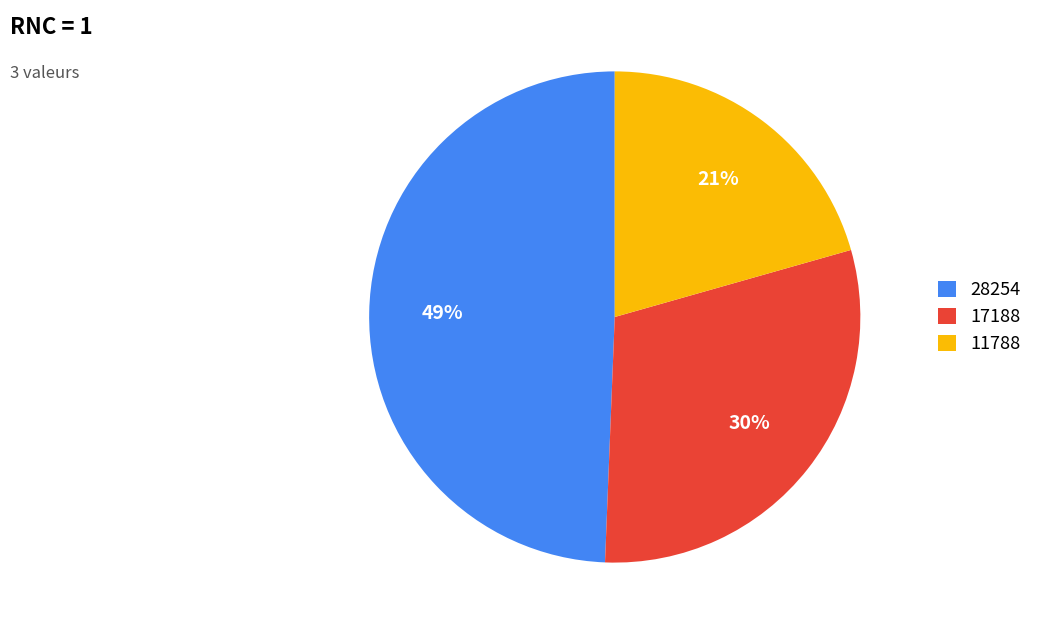

Combined, do 17188 and 28254 account for over 50%?

Yes